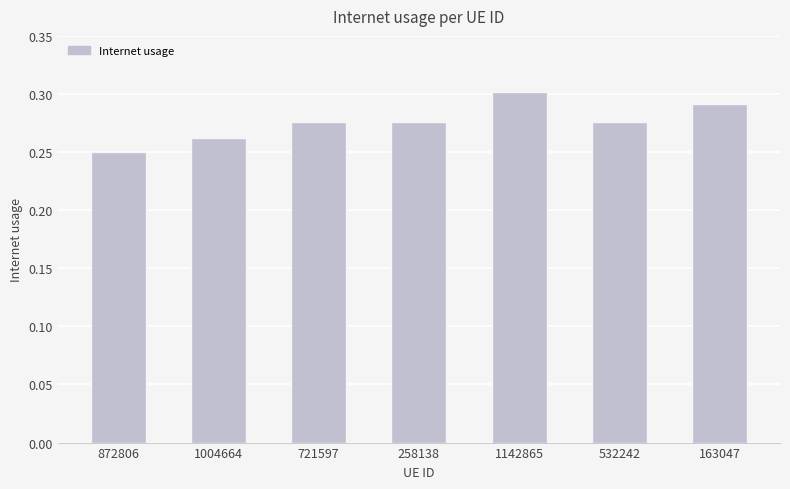

Which label corresponds to the smallest value in the chart?

872806